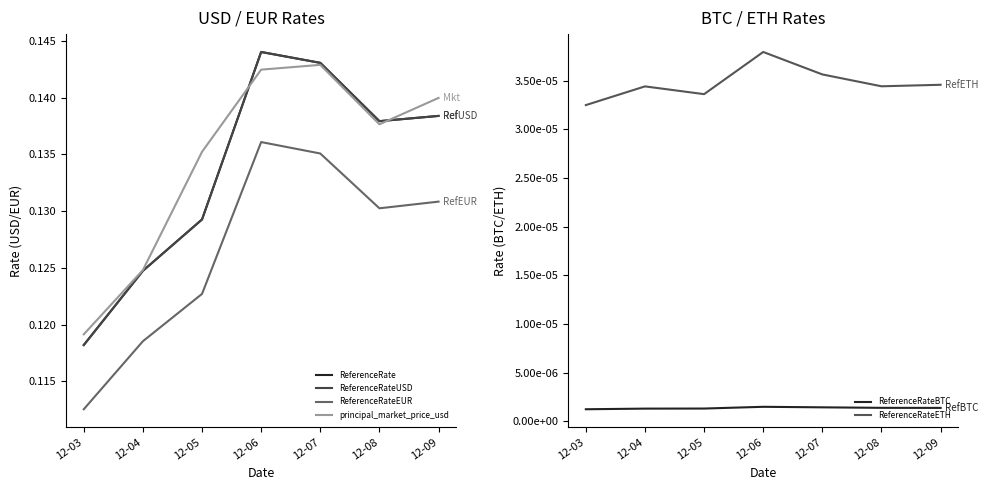

Reading right to left, what are all the values shown in this chart?

ReferenceRate: 0.1	0.1	0.1	0.1	0.1	0.1	0.1
ReferenceRateUSD: 0.1	0.1	0.1	0.1	0.1	0.1	0.1
ReferenceRateEUR: 0.1	0.1	0.1	0.1	0.1	0.1	0.1
principal_market_price_usd: 0.1	0.1	0.1	0.1	0.1	0.1	0.1
ReferenceRateBTC: 0.0	0.0	0.0	0.0	0.0	0.0	0.0
ReferenceRateETH: 0.0	0.0	0.0	0.0	0.0	0.0	0.0